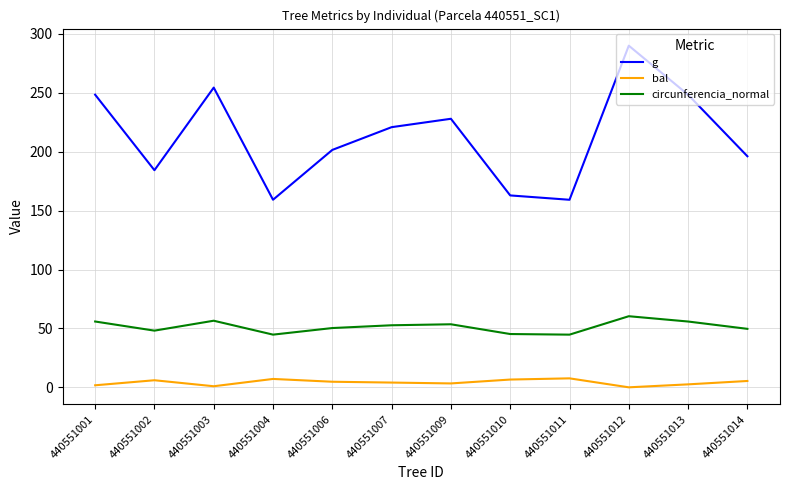

Which label corresponds to the largest value in the chart?

440551012